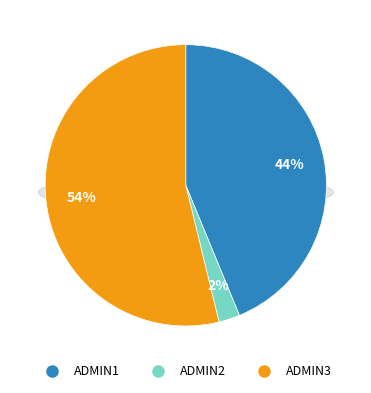

True or false: ADMIN1 accounts for 44% of the total.

True